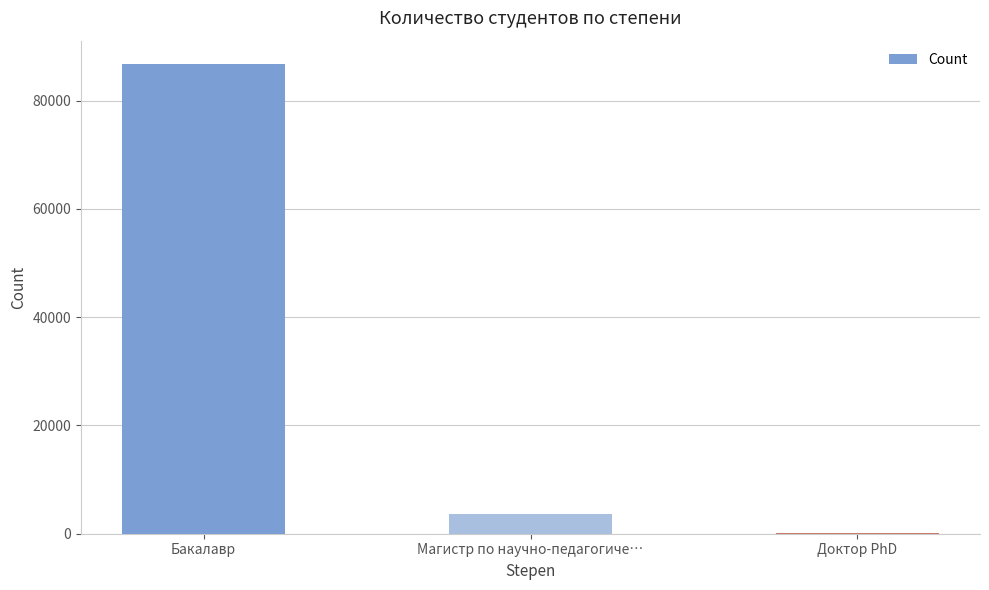

Where is the data nearest to the value 43406?

Магистр по научно-педагогиче…